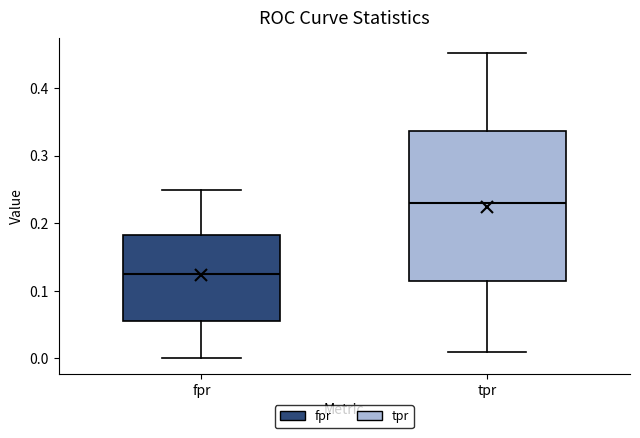

Where is the upper edge of the box for fpr on the y-axis? The values are not printed on the chart, so give them approximately, as read against the axis.

0.18